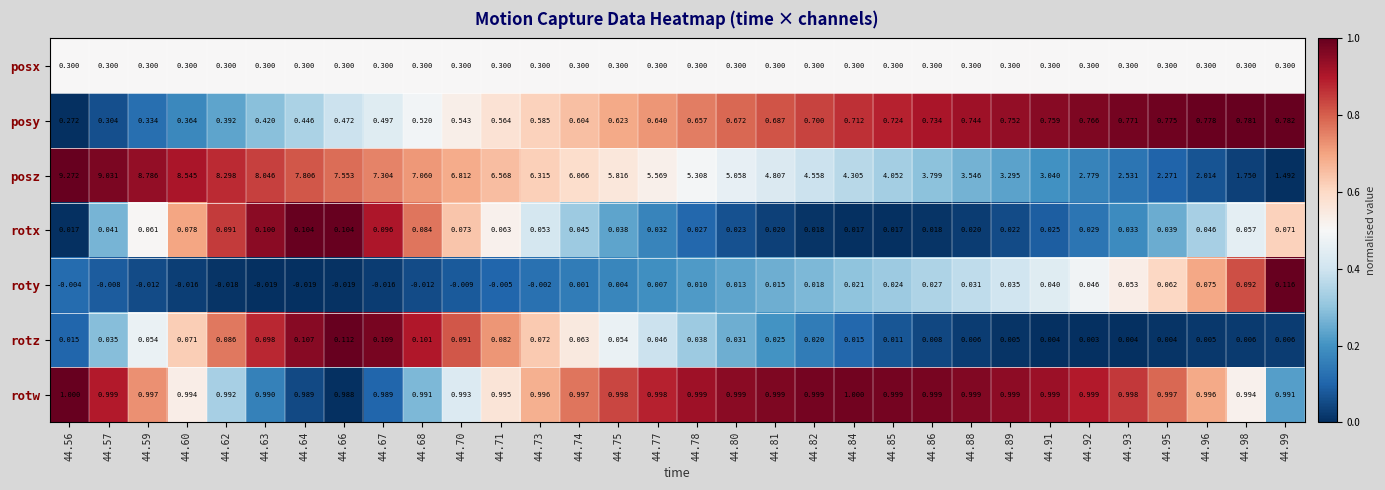

How many data points in roty are less than 0?

13